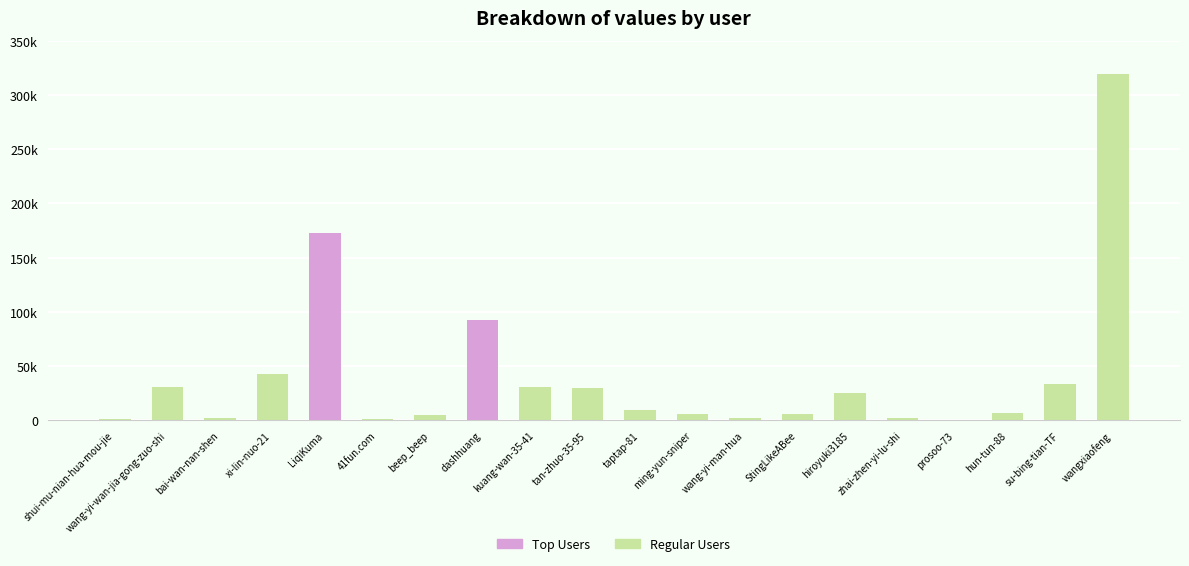

Count the number of categories in the chart.

20